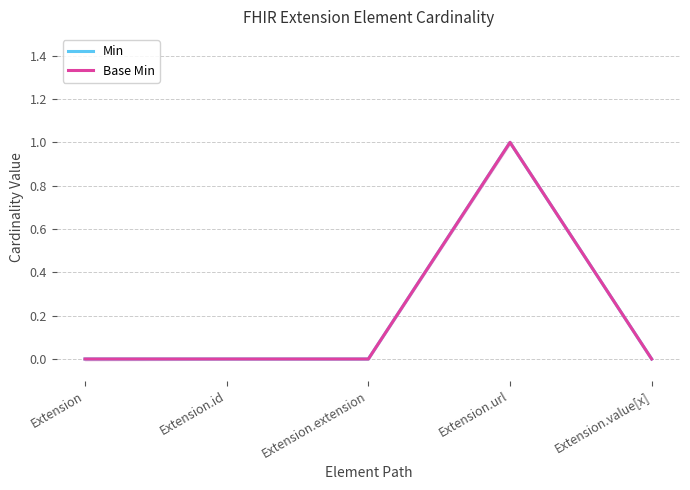

True or false: Base Min has more than 1 points higher than both neighbors.

False